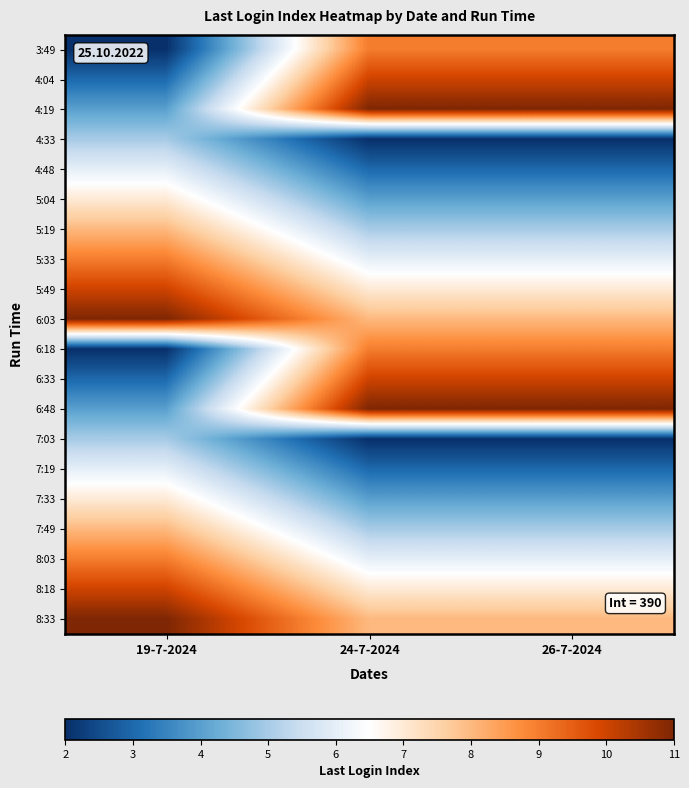

Count the number of data series in this chart.

20